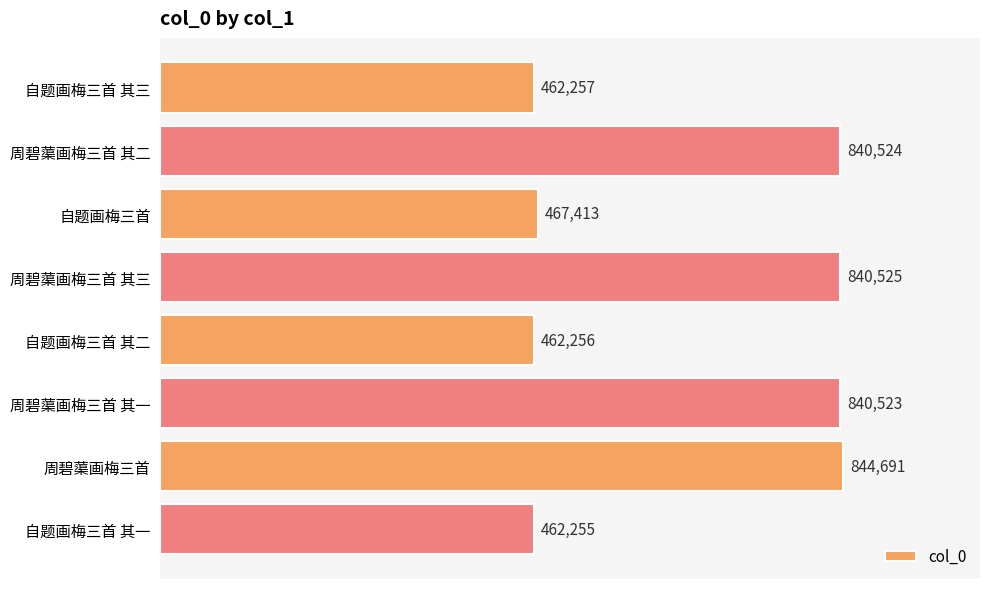

What is the smallest value displayed?

462255